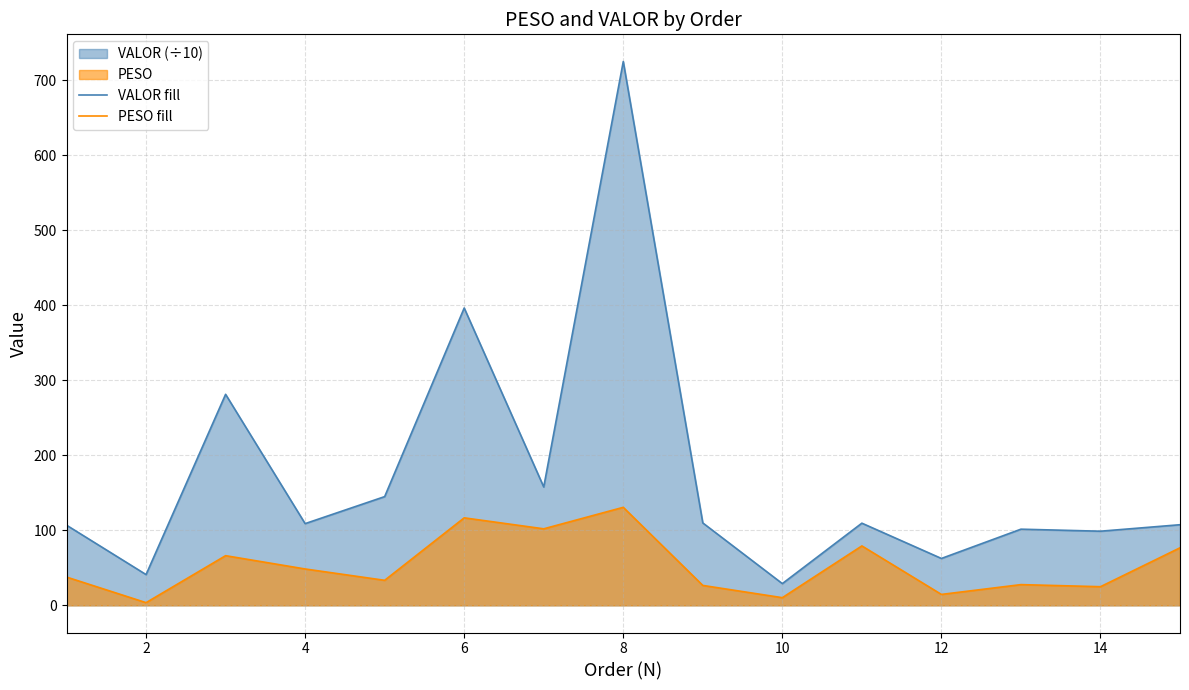

True or false: VALOR fill and PESO fill intersect in this chart.

False